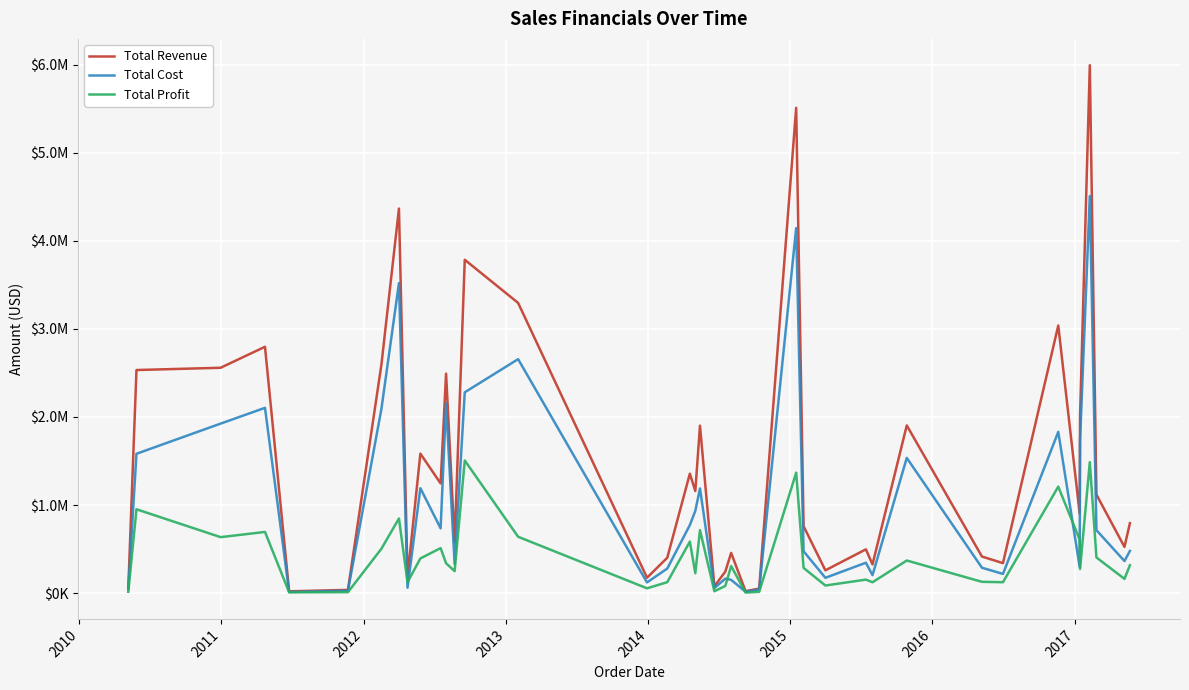

Which series ends up on top after the final intersection of Total Profit and Total Cost?

Total Cost